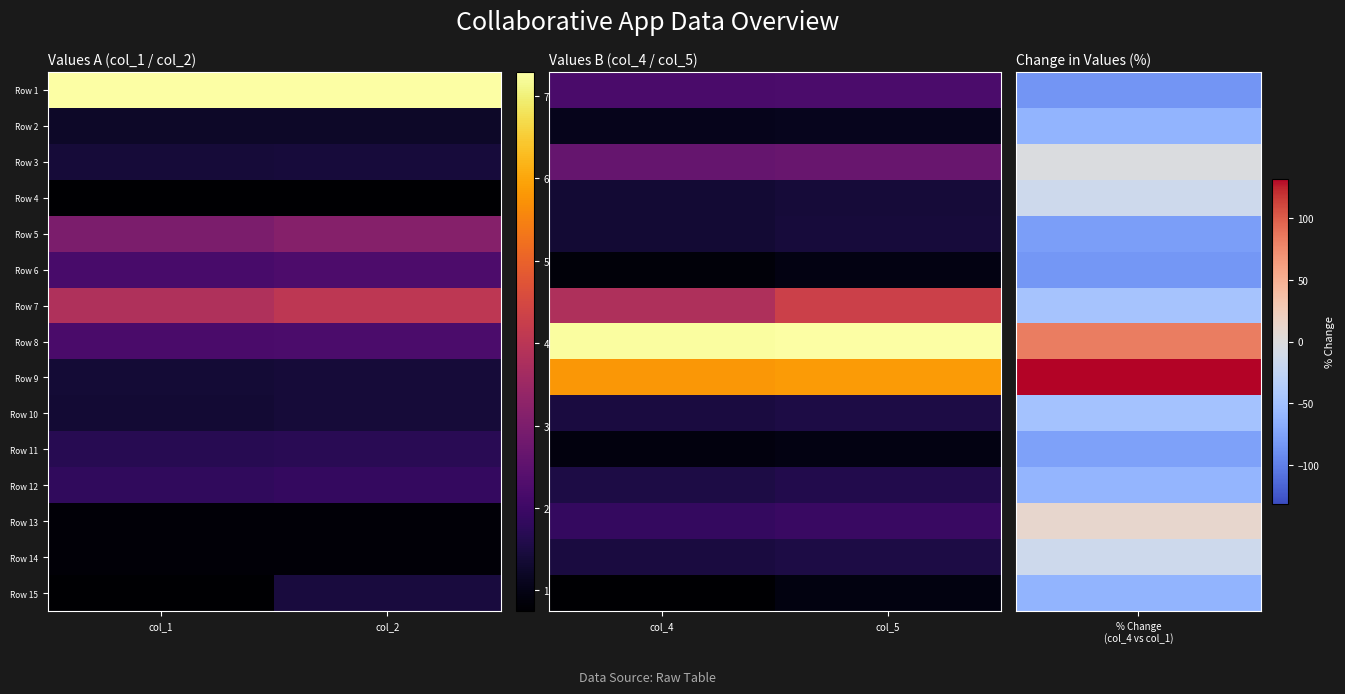

Where is Row 7 nearest to the value 218?

col_4